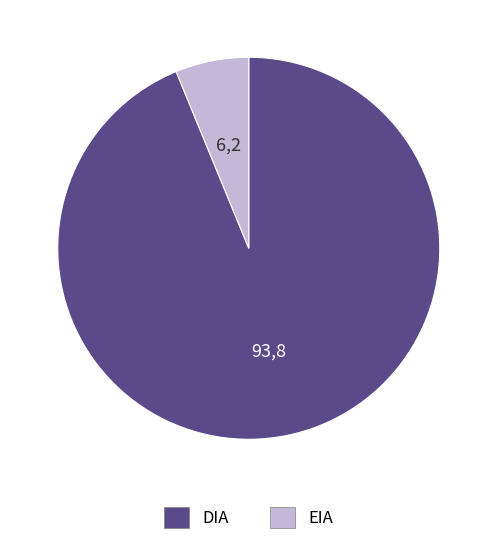

Which has a higher value, DIA or EIA?

DIA